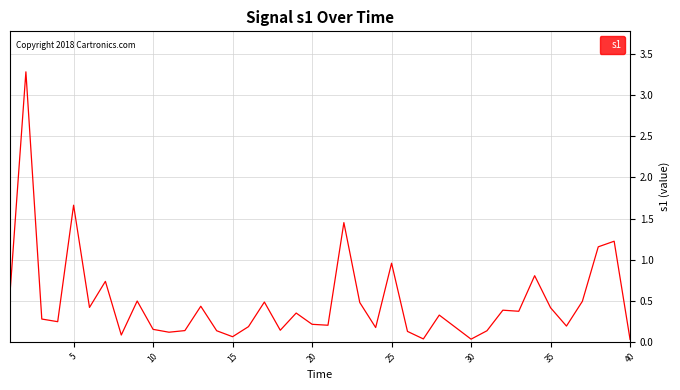

What is the greatest value displayed?

3.3